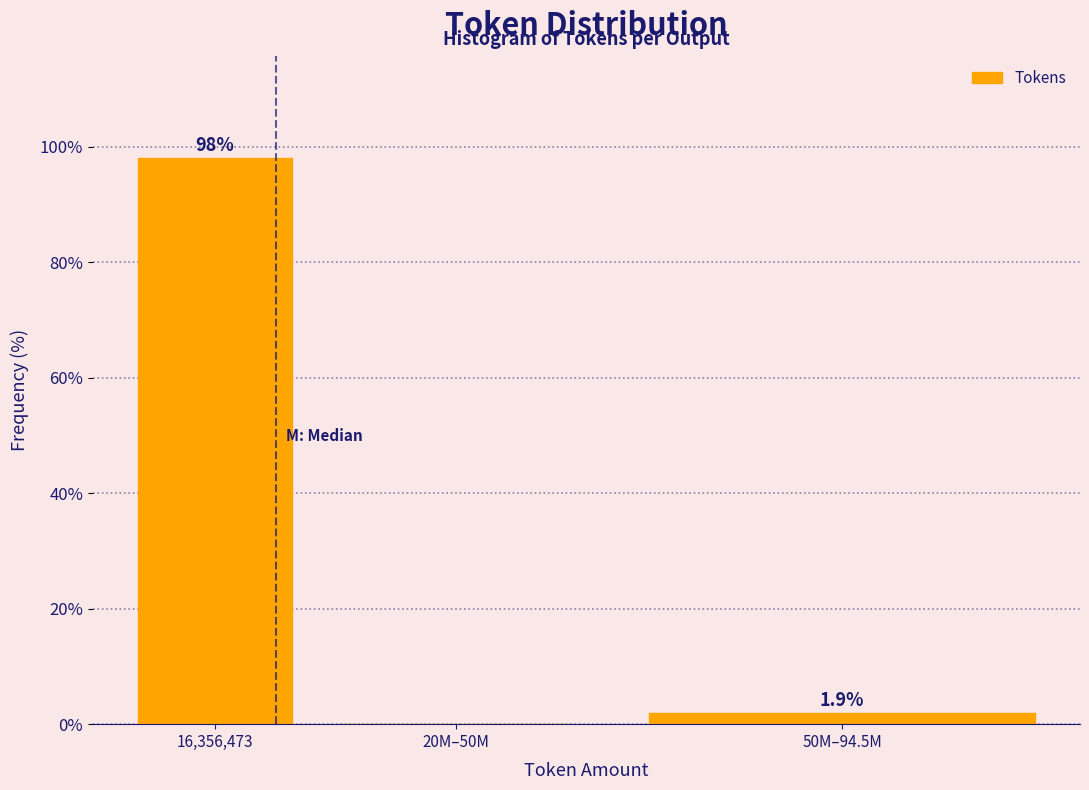

Reading left to right, extract all data points from this chart.

16,356,473=98.1	20M–50M=0.0	50M–94.5M=1.9